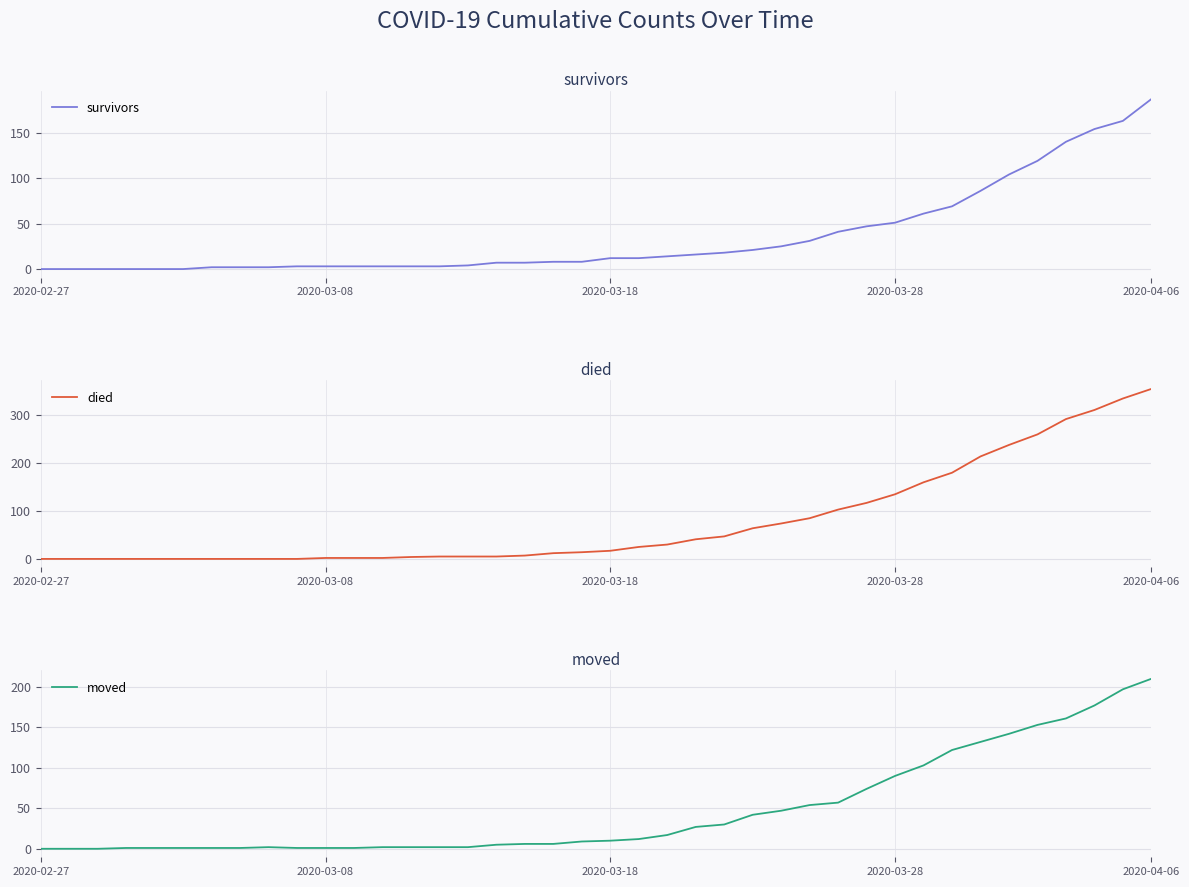

Does the chart display data point markers on the line(s)?

No